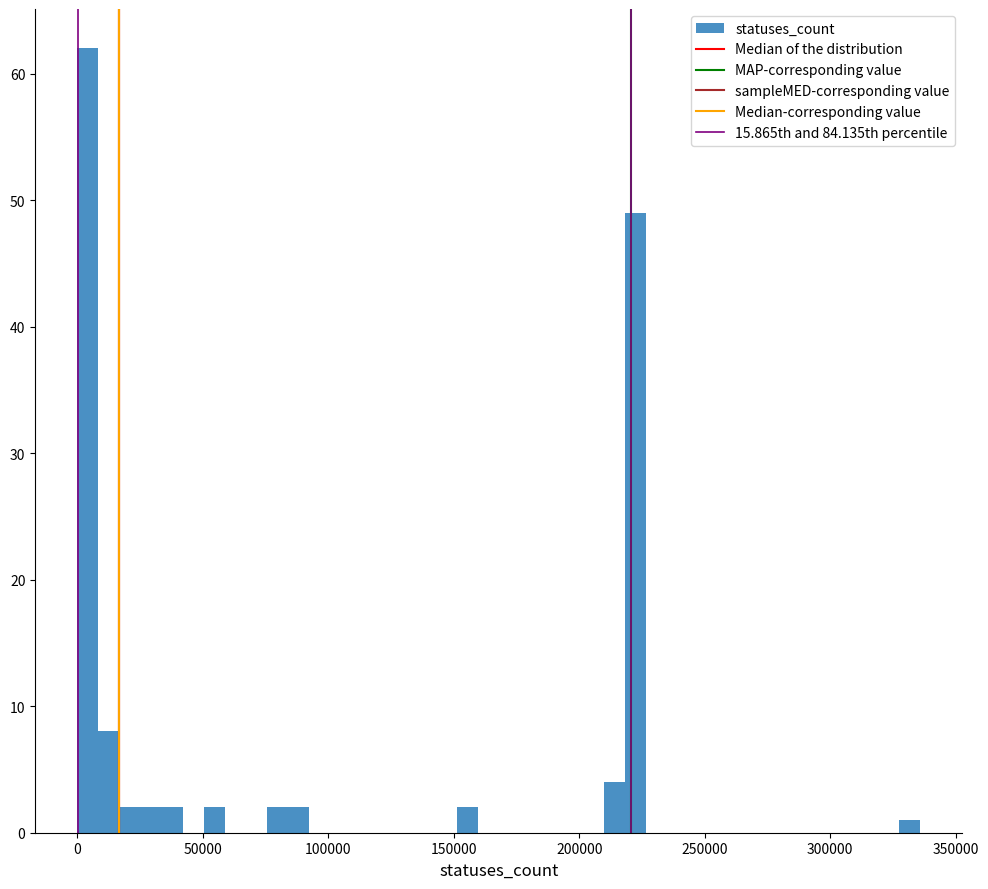

Read against the x-axis, roughly where is the centre of the tallest bar?

5000